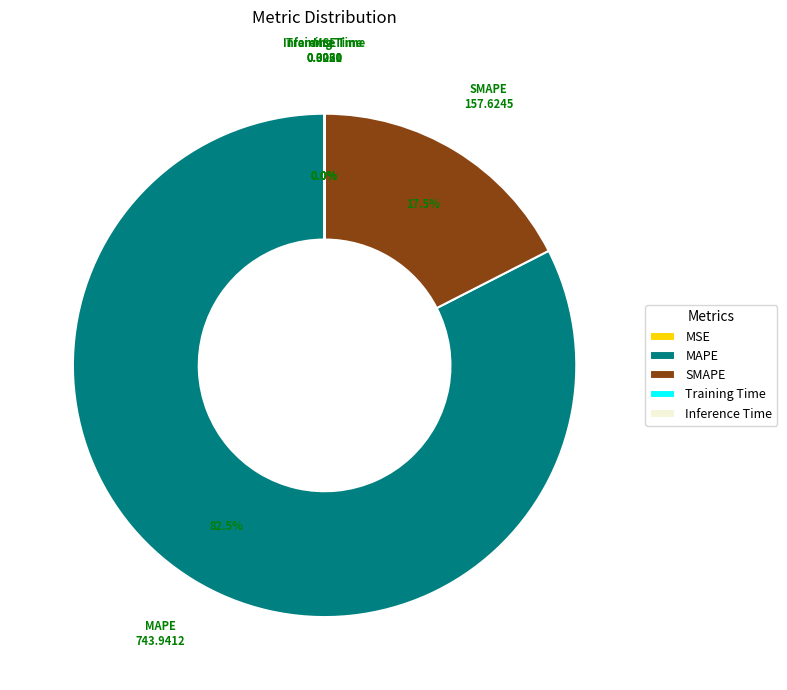

Between MAPE and SMAPE, which is larger?

MAPE